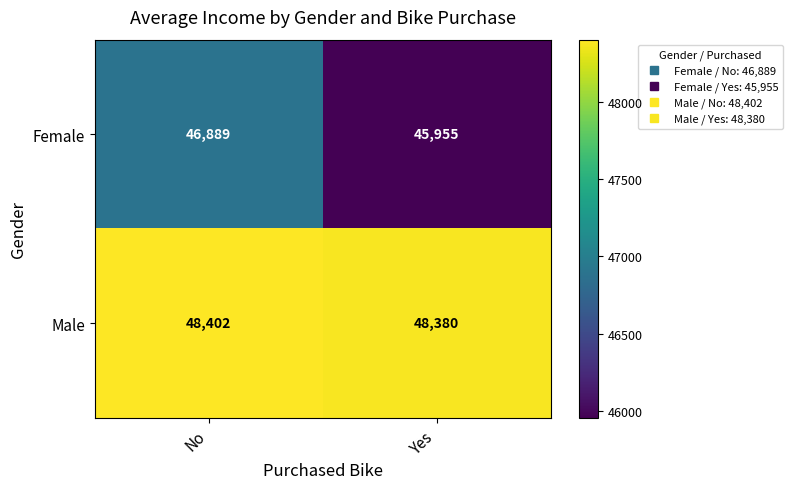

At which category is the sum across all series the highest?

No